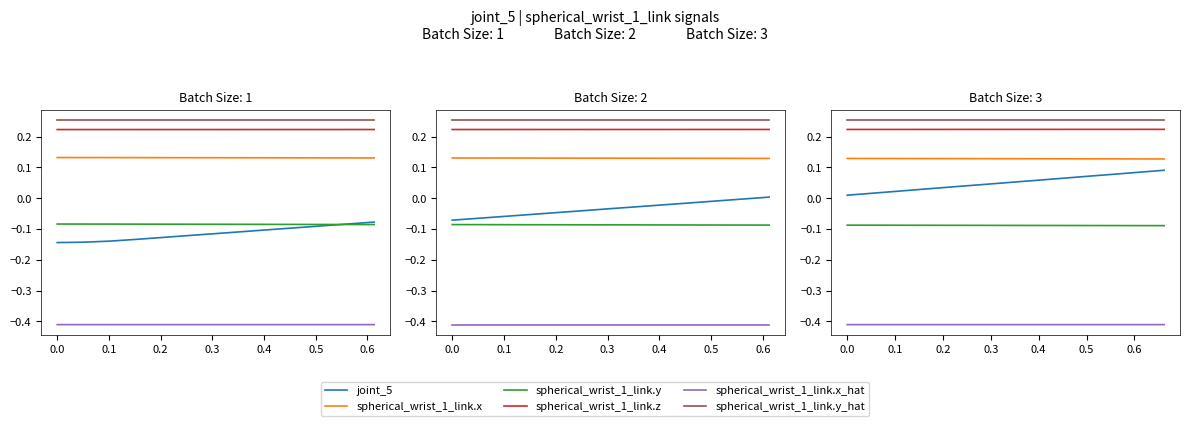

What is the difference between the highest and lowest values at 0.3?

0.7